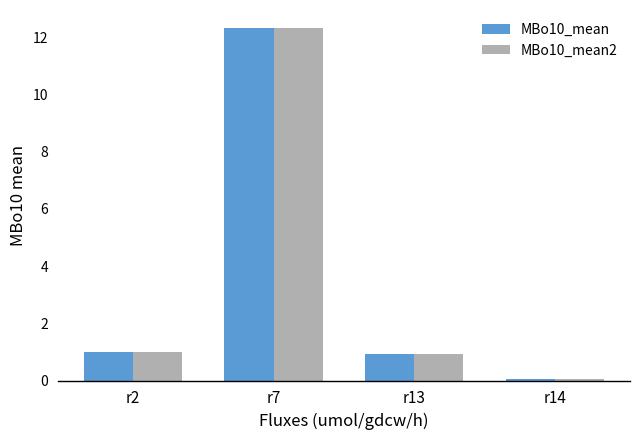

What is the difference between the MBo10_mean2 values at r2 and r7?

11.3